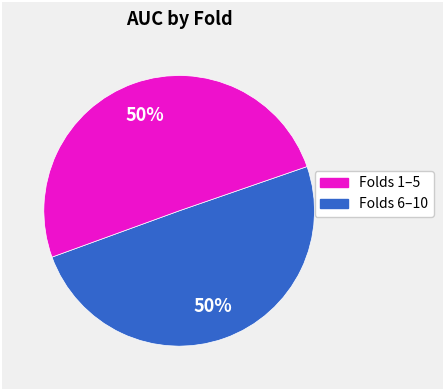

Which slice is the smallest?

6